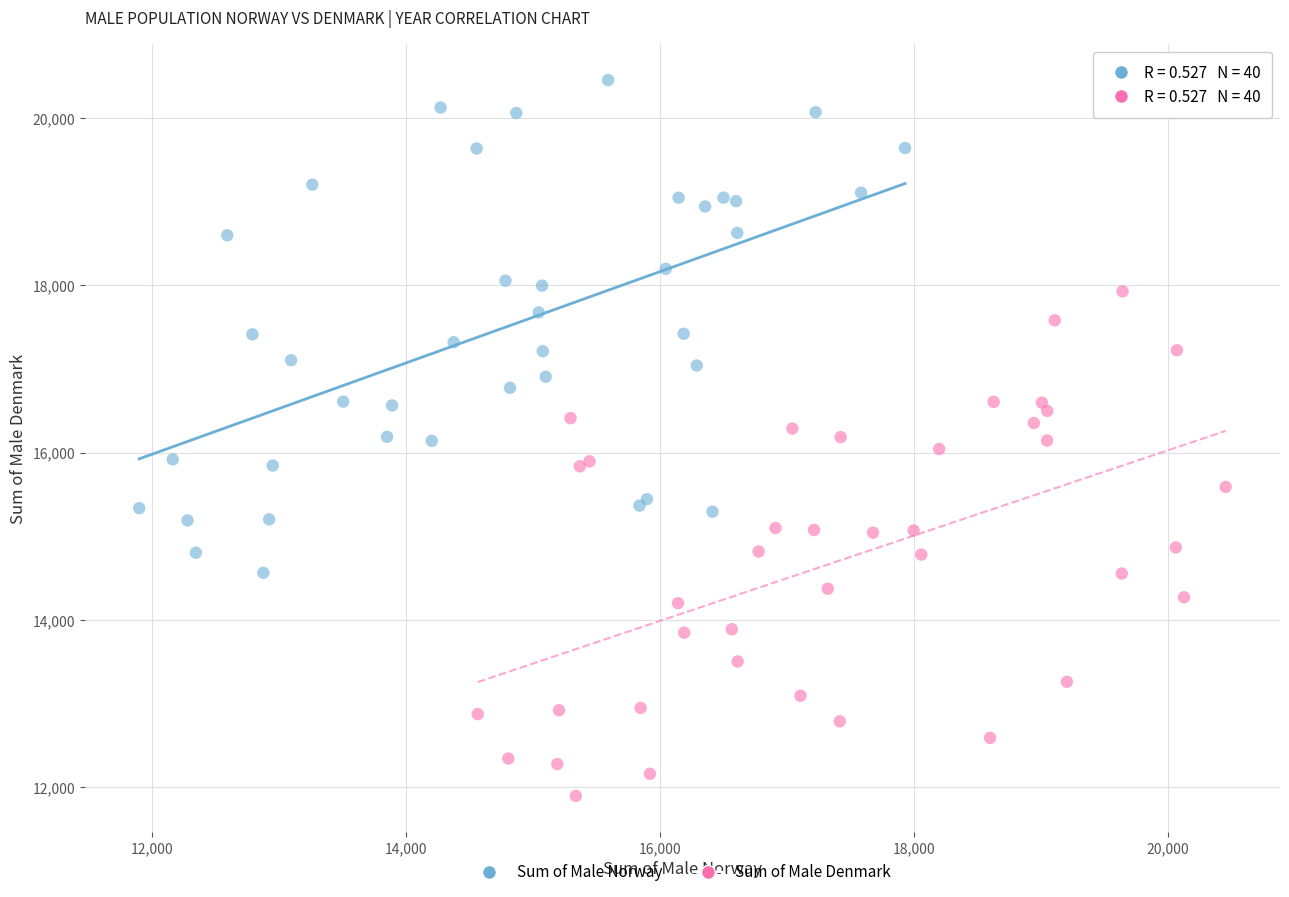

Which series contains the lowest Y value?

Sum of Male Denmark